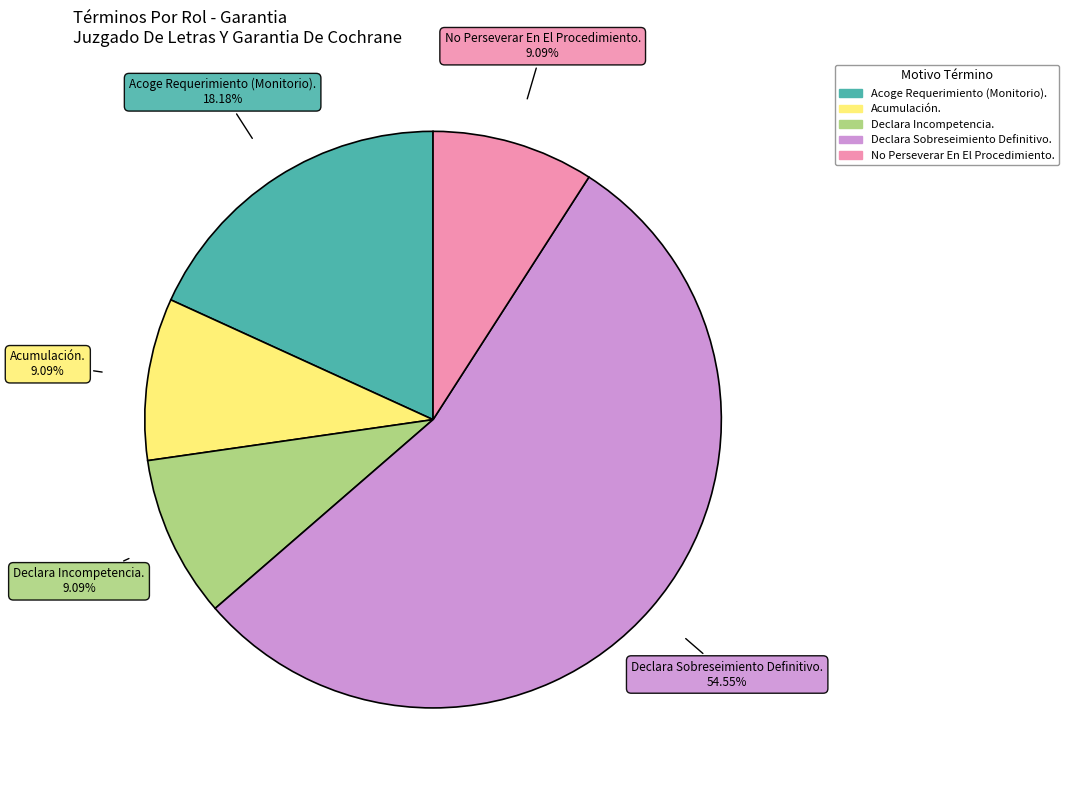

What percentage do Acumulación. and Declara Incompetencia. together represent?

18.2%